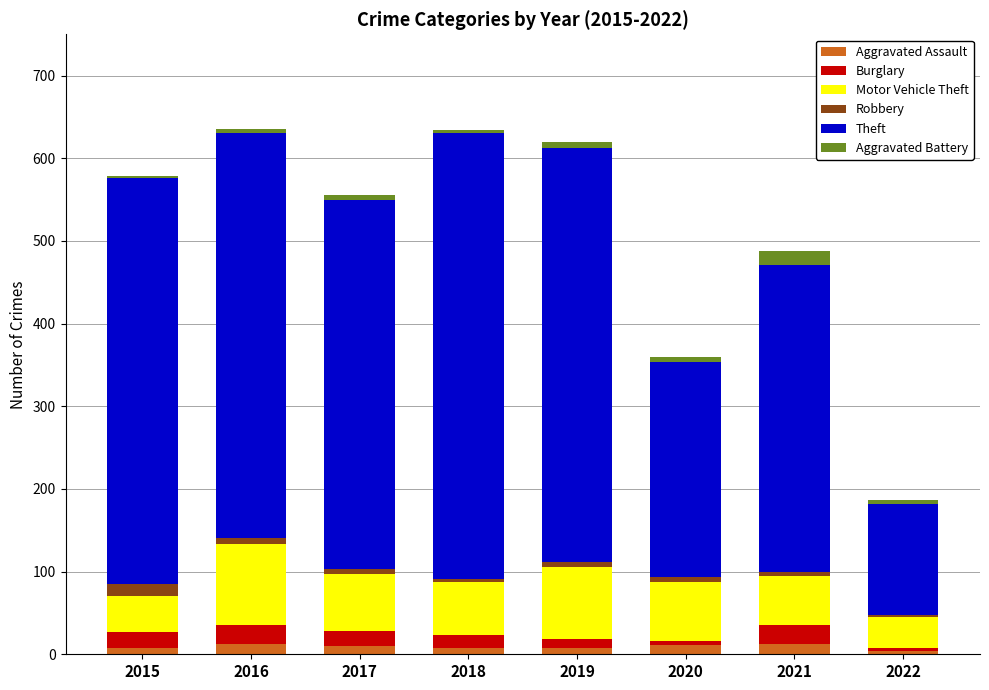

True or false: Theft has a value of 371 at 2021.

True